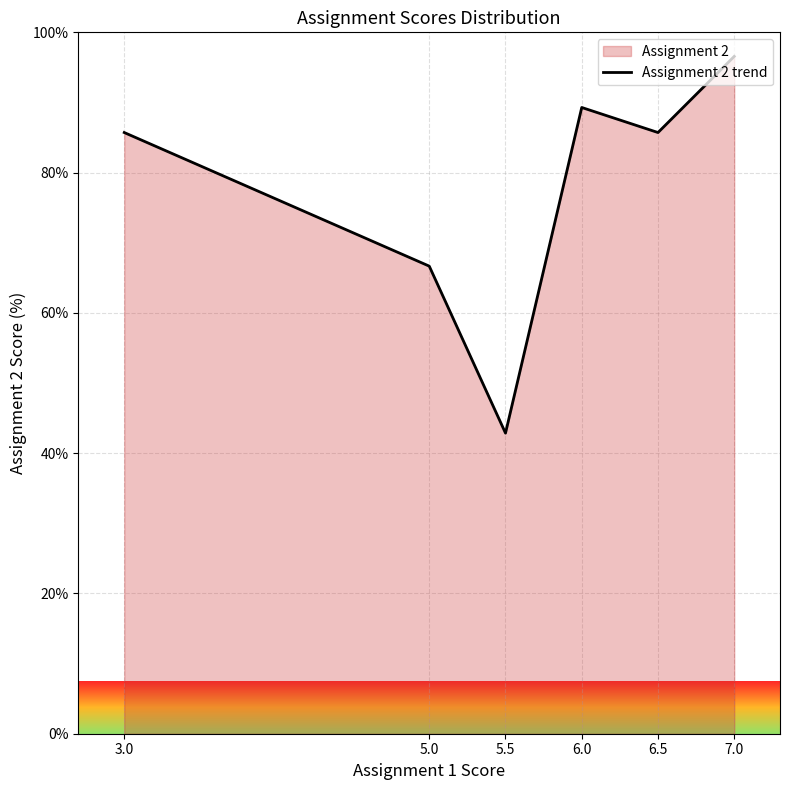

How many points are lower than both their immediate neighbors (excluding endpoints)?

2